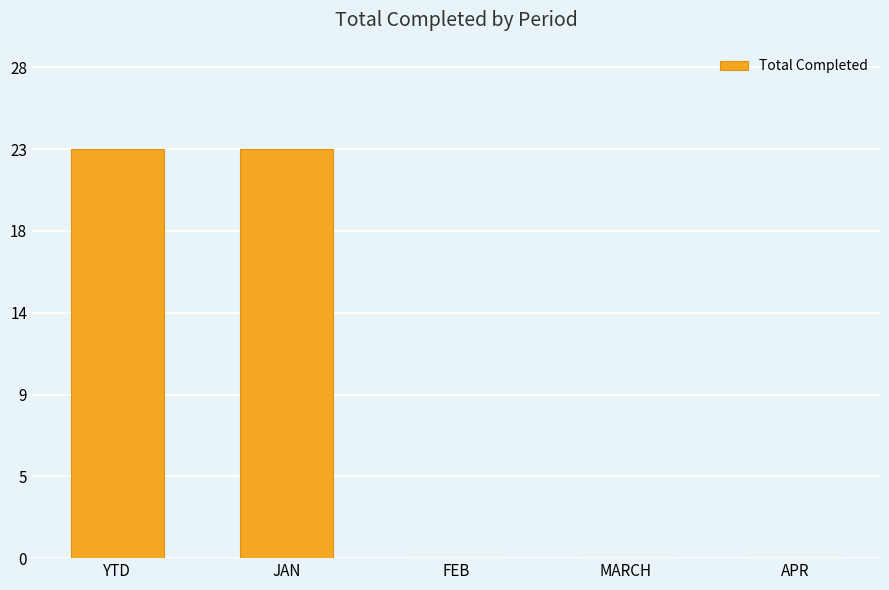

Reading left to right, list all the values displayed in this chart.

YTD=23	JAN=23	FEB=0	MARCH=0	APR=0